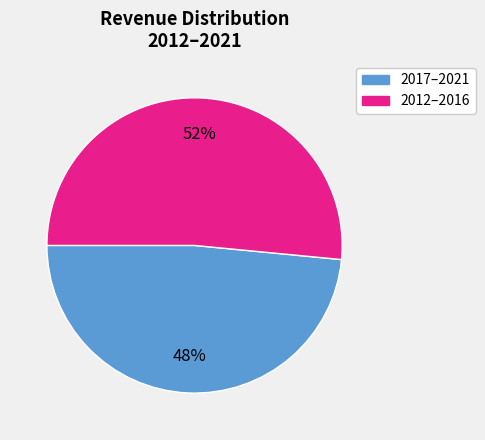

To the nearest percent, what is the average slice percentage?

50%